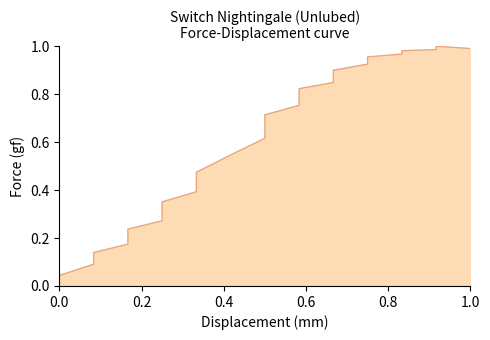

Reading left to right, transcribe all the data shown in this chart.

0.0	0.0	0.0	0.1	0.1	0.2	0.2	0.2	0.3	0.3	0.4	0.4	0.5	0.5	0.6	0.7	0.7	0.8	0.8	0.8	0.8	0.9	0.9	0.9	0.9	0.9	1.0	1.0	1.0	1.0	1.0	1.0	1.0	1.0	1.0	1.0